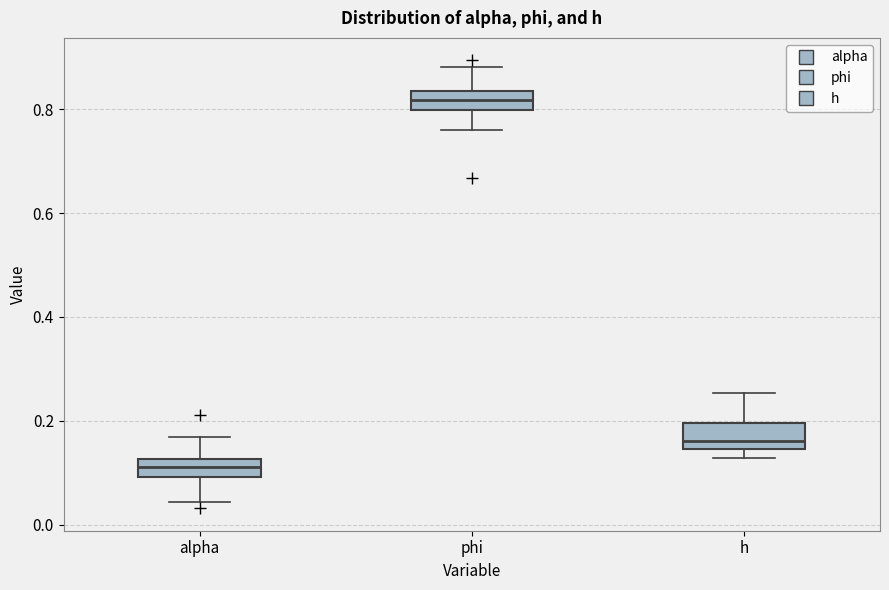

Which box has the lowest median line?

alpha